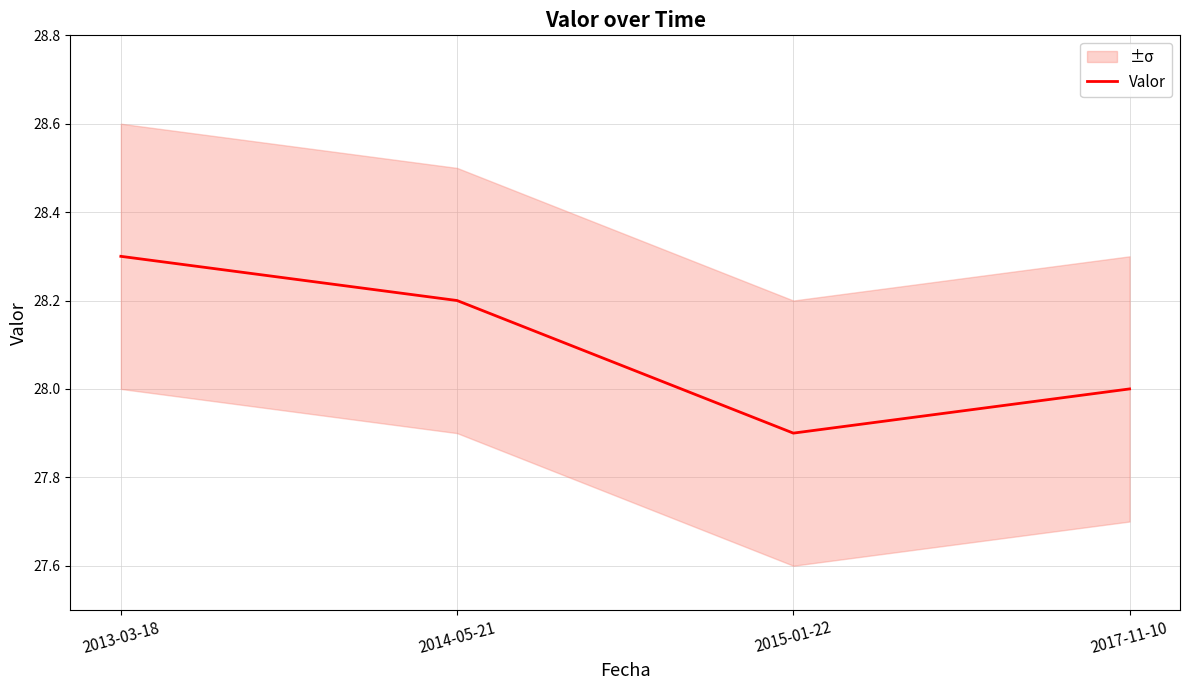

What is the minimum value shown in the chart?

27.9